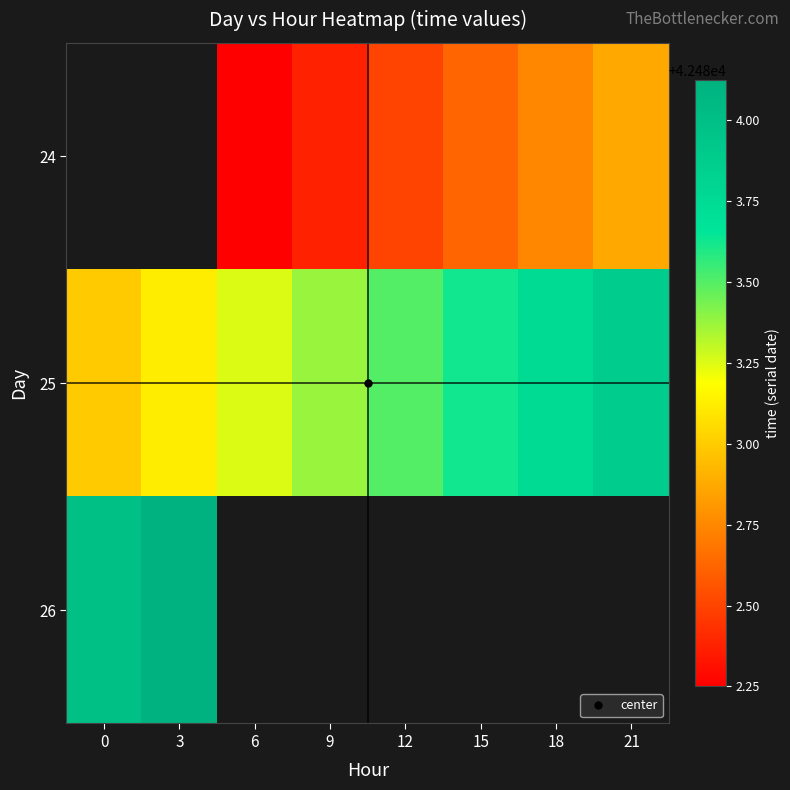

What value does the 24 series have at 9?

42482.4